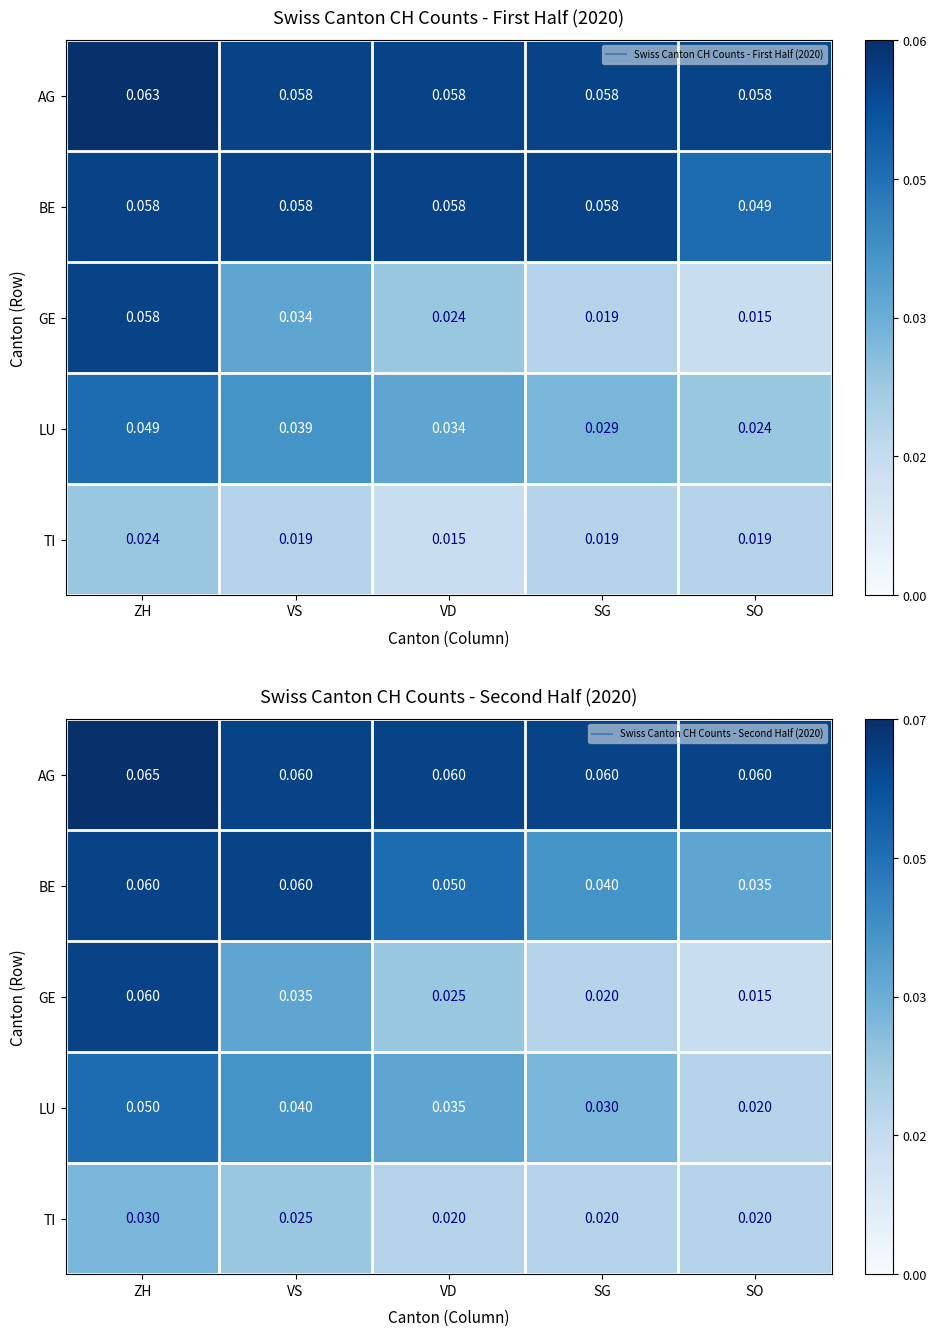

What is the sum of all TI values?

0.1